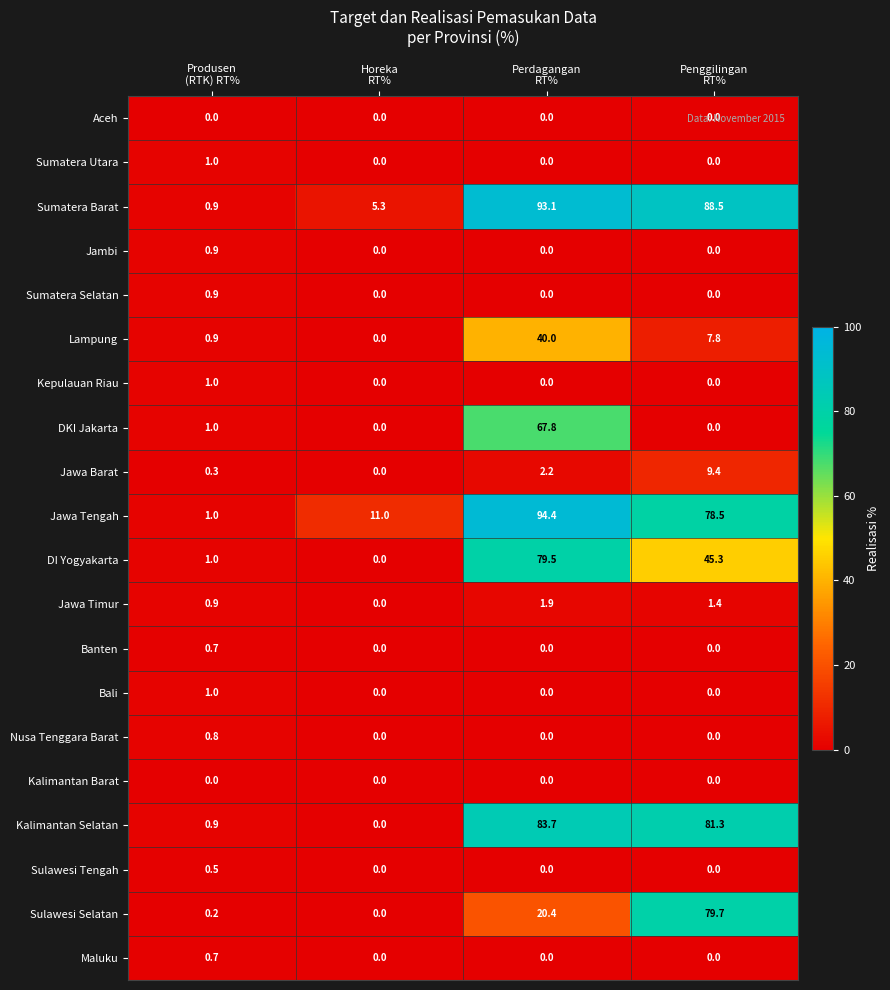

Which series has the widest spread of values?

Jawa Tengah